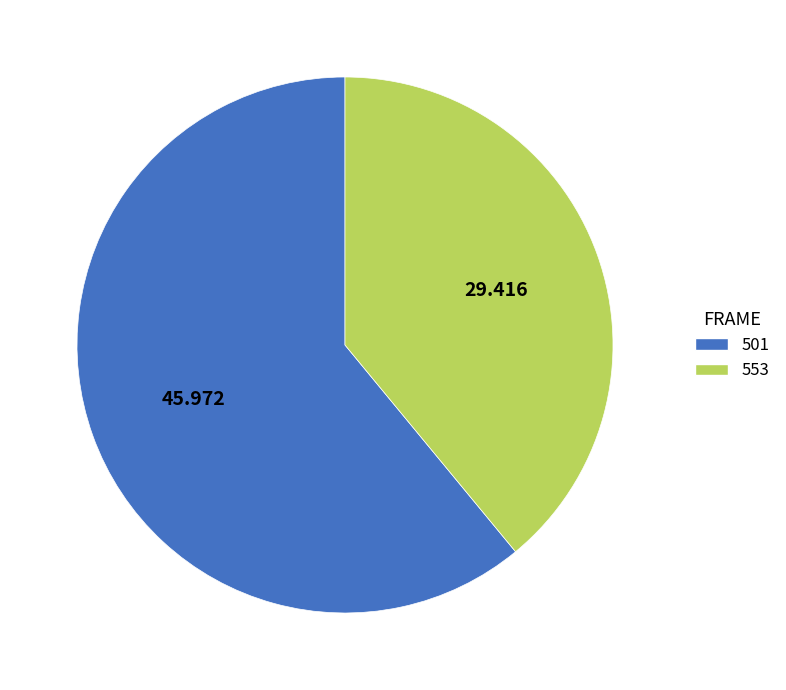

What is the smallest slice in the pie chart?

553